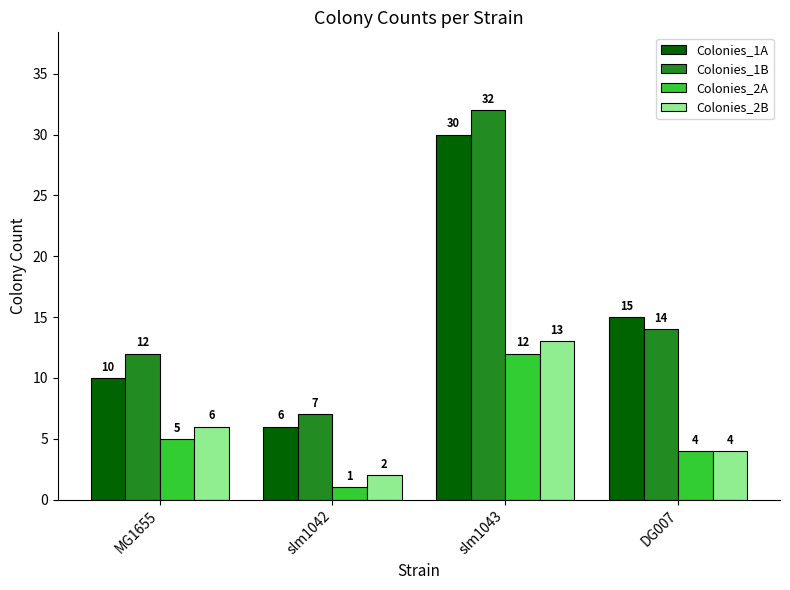

List the series in order of their peak value, highest first.

Colonies_1B, Colonies_1A, Colonies_2B, Colonies_2A